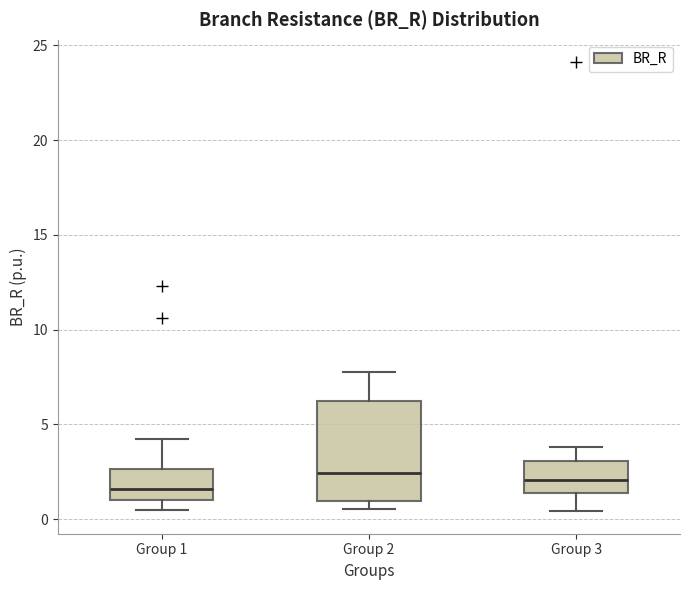

Where does the upper whisker of the box for Group 2 end on the y-axis? The values are not printed on the chart, so give them approximately, as read against the axis.

8.0